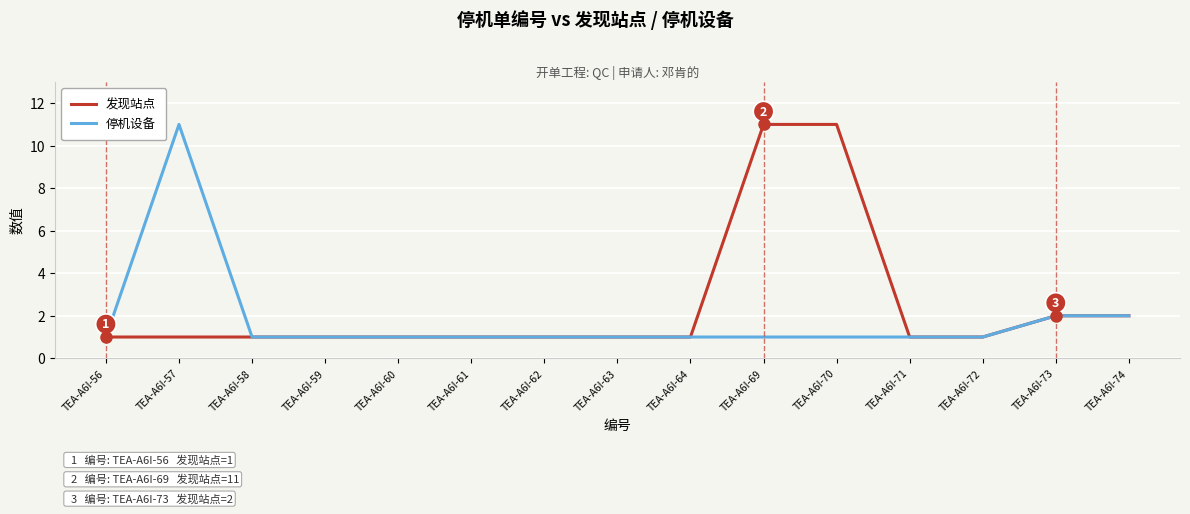

Reading right to left, list all the values displayed in this chart.

发现站点: TEA-A6I-74=2	TEA-A6I-73=2	TEA-A6I-72=1	TEA-A6I-71=1	TEA-A6I-70=11	TEA-A6I-69=11	TEA-A6I-64=1	TEA-A6I-63=1	TEA-A6I-62=1	TEA-A6I-61=1	TEA-A6I-60=1	TEA-A6I-59=1	TEA-A6I-58=1	TEA-A6I-57=1	TEA-A6I-56=1
停机设备: TEA-A6I-74=2	TEA-A6I-73=2	TEA-A6I-72=1	TEA-A6I-71=1	TEA-A6I-70=1	TEA-A6I-69=1	TEA-A6I-64=1	TEA-A6I-63=1	TEA-A6I-62=1	TEA-A6I-61=1	TEA-A6I-60=1	TEA-A6I-59=1	TEA-A6I-58=1	TEA-A6I-57=11	TEA-A6I-56=1